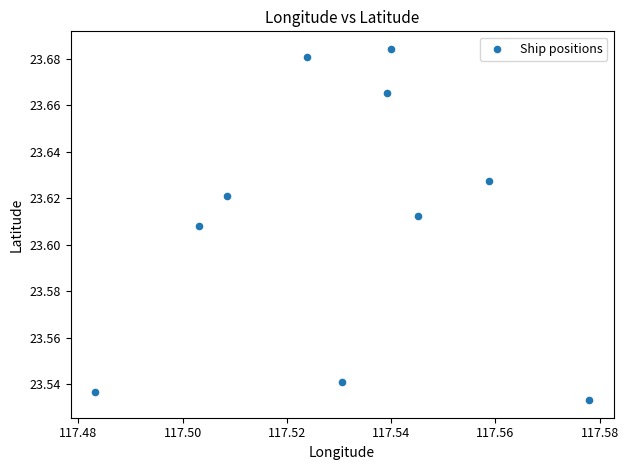

How many data points are displayed?

10